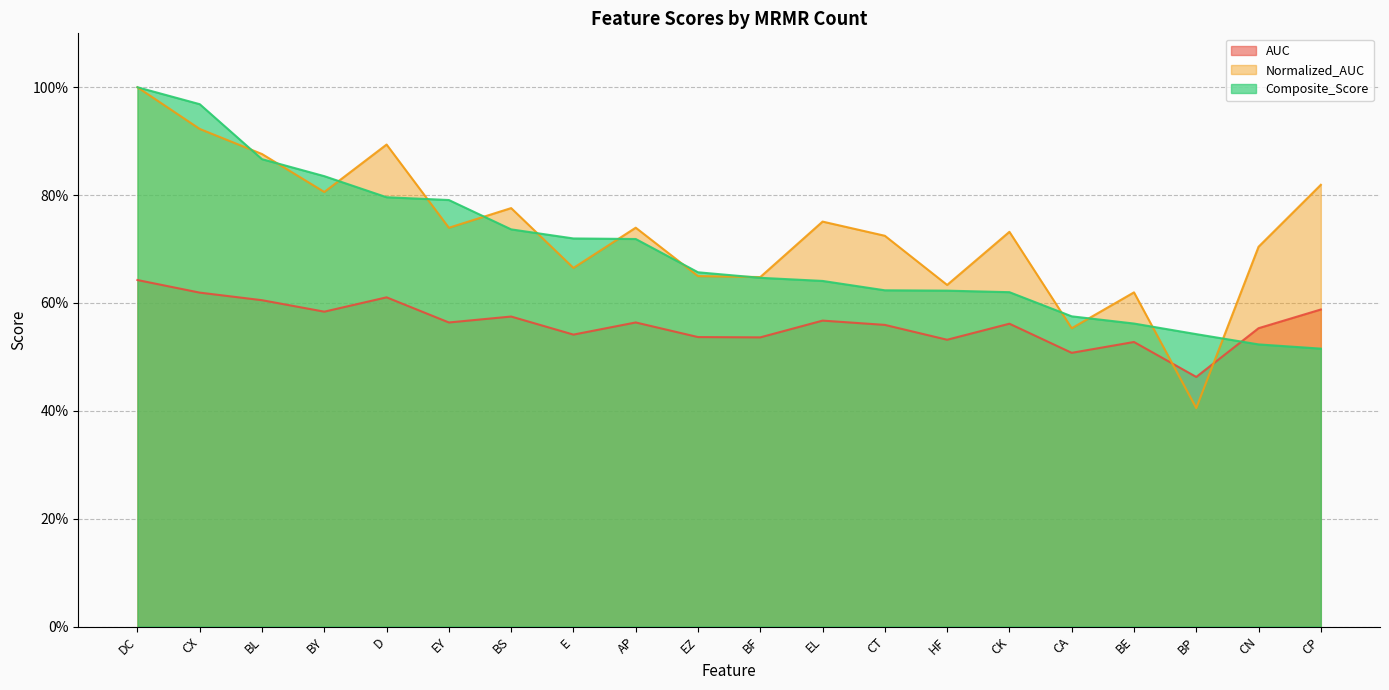

What is the label of the 4th point from the left?

BY